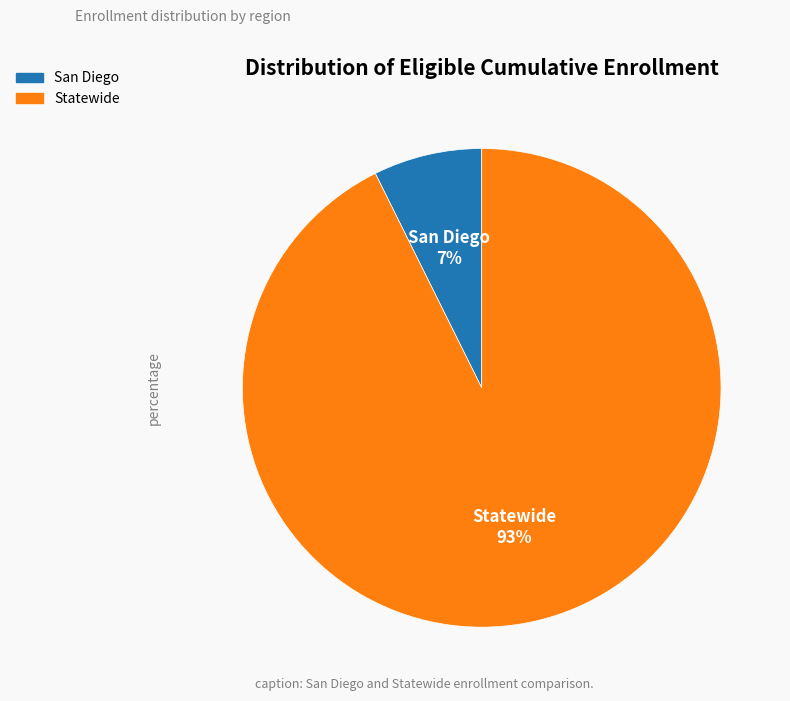

To the nearest percent, what is the average slice percentage?

50%